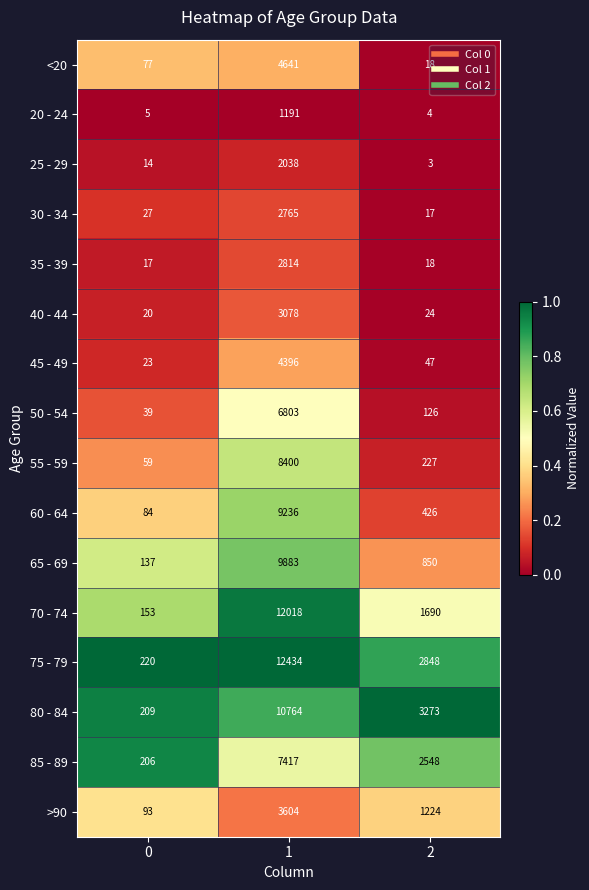

What is the maximum value shown in the chart?

12434